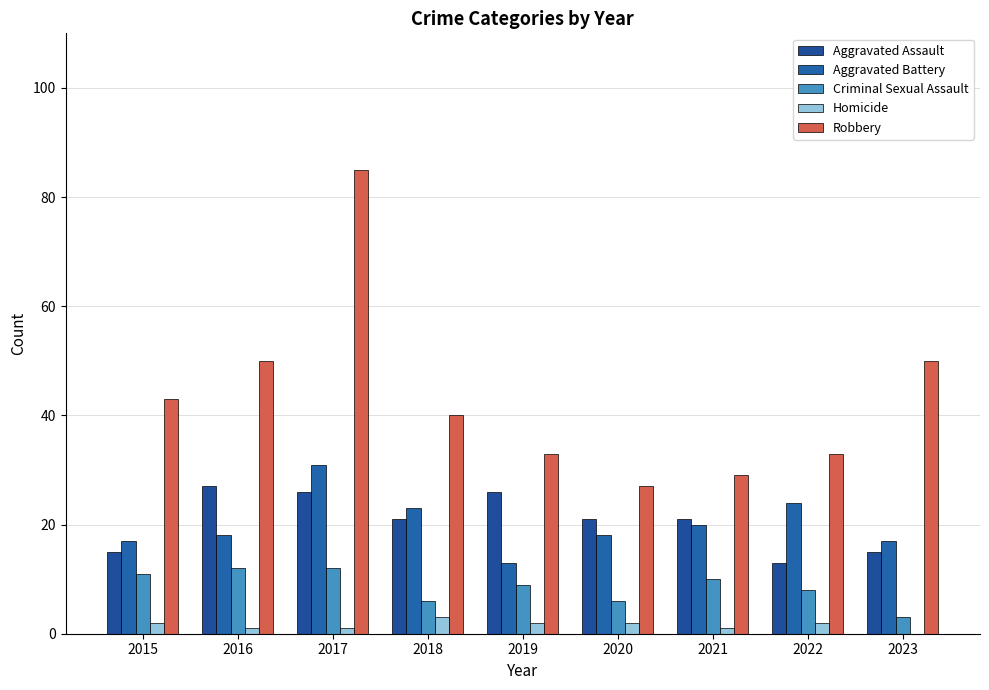

What is the highest value of the Aggravated Battery series?

31